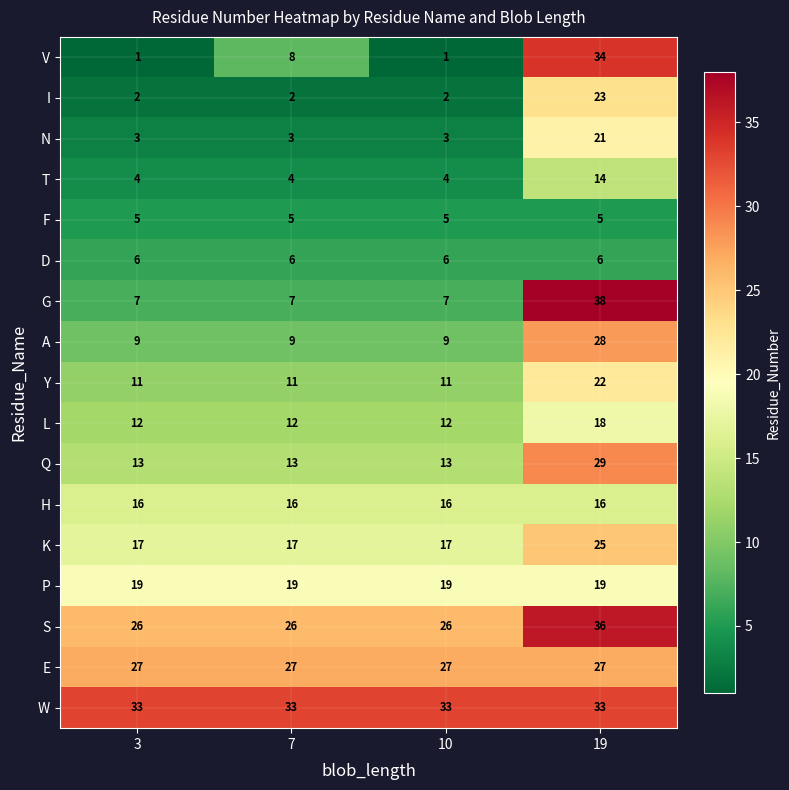

Which category has the highest value across all series?

19